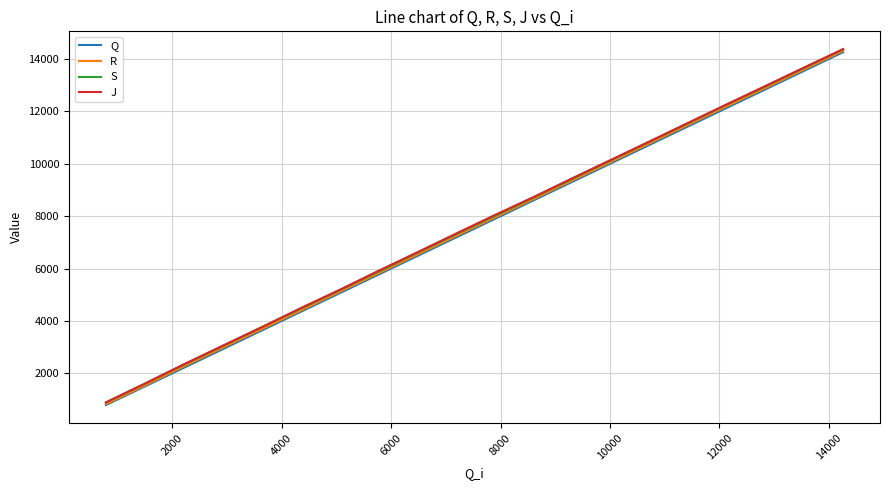

Which series has the largest range (max minus min)?

R